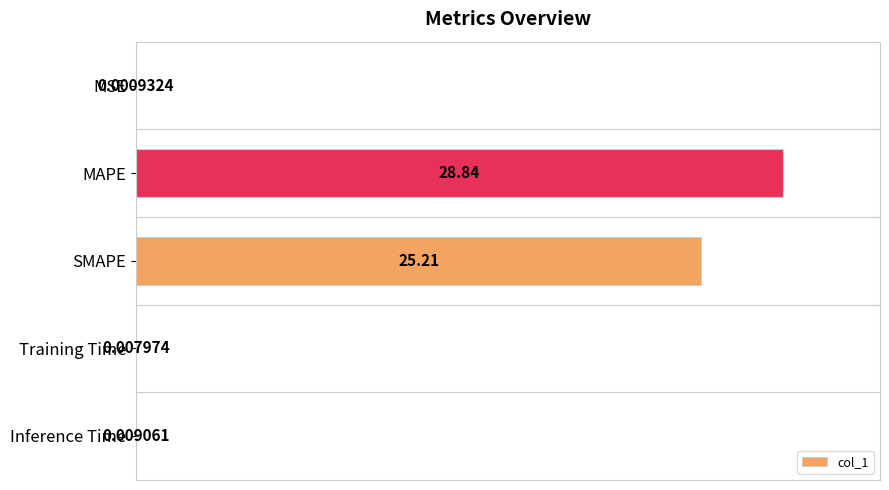

Are the bars horizontal?

Yes